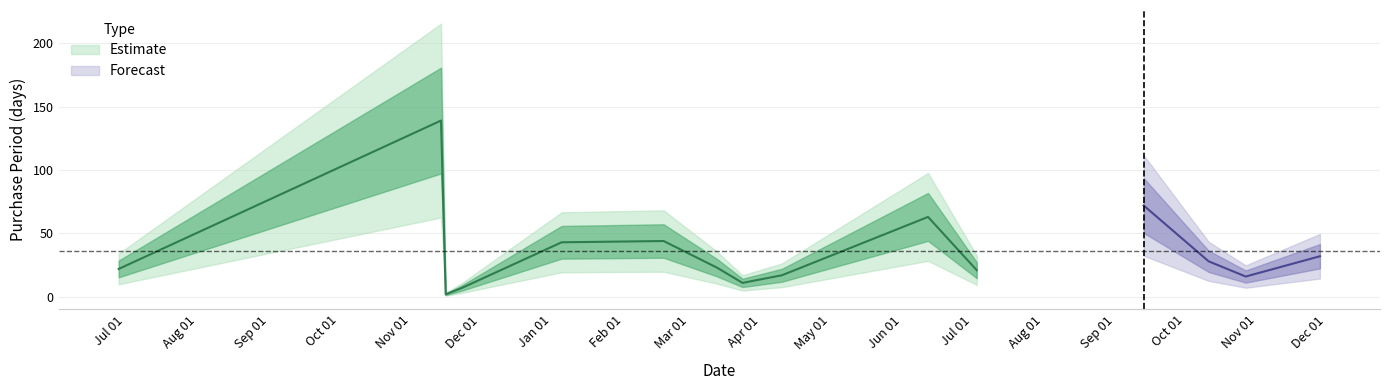

Rank the categories by value from lowest to highest.

2016-11-16, 2016-11-23, 2017-03-24, 2017-10-27, 2017-04-10, 2017-07-03, 2016-06-28, 2017-03-13, 2017-10-11, 2017-11-28, 2017-01-05, 2017-02-18, 2017-06-12, 2017-09-13, 2016-11-14